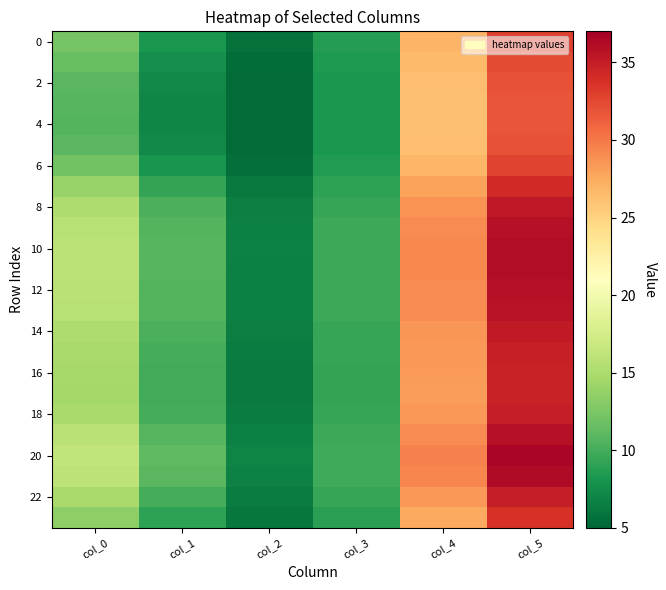

Which series has the largest range (max minus min)?

20